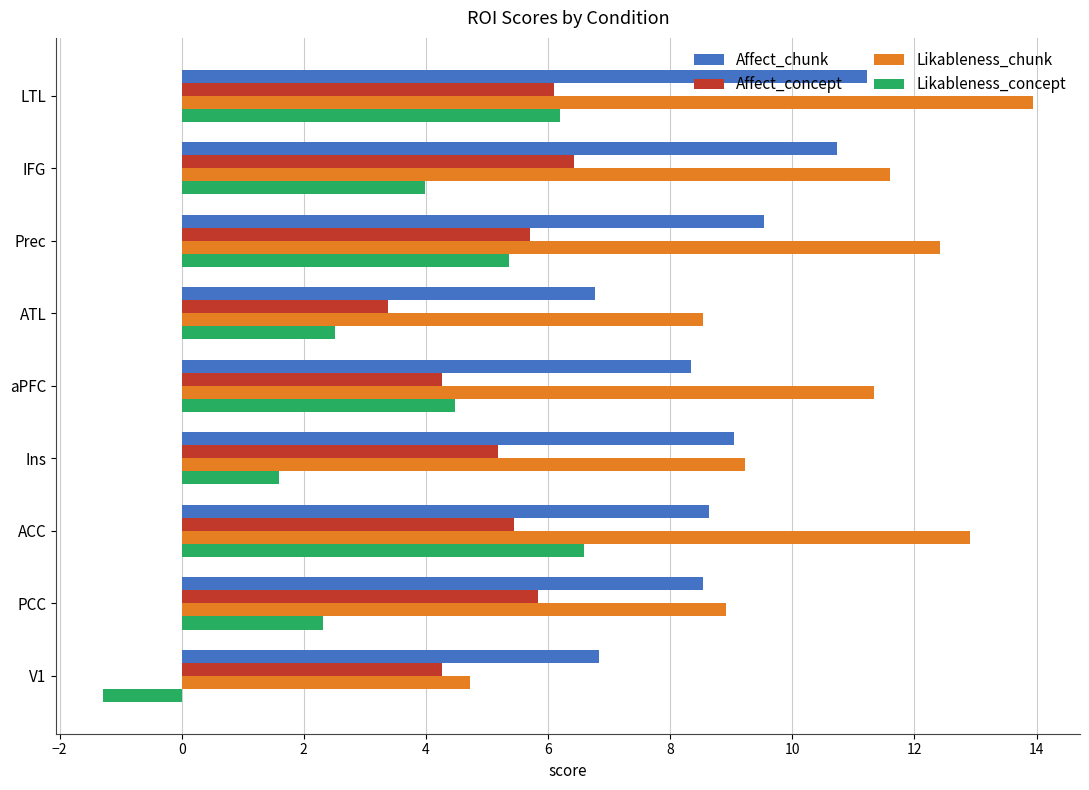

What value does the Affect_concept series have at PCC?

5.8